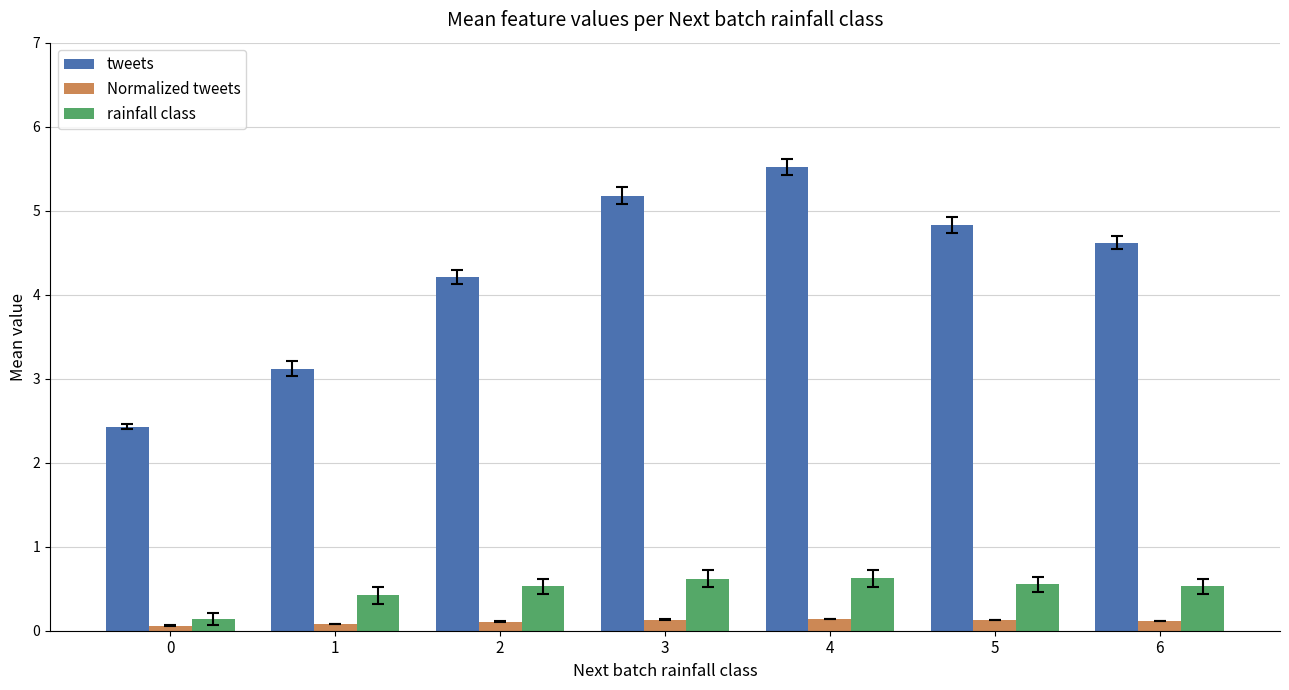

What is the difference between the maximum and minimum values in the Normalized tweets series?

0.1